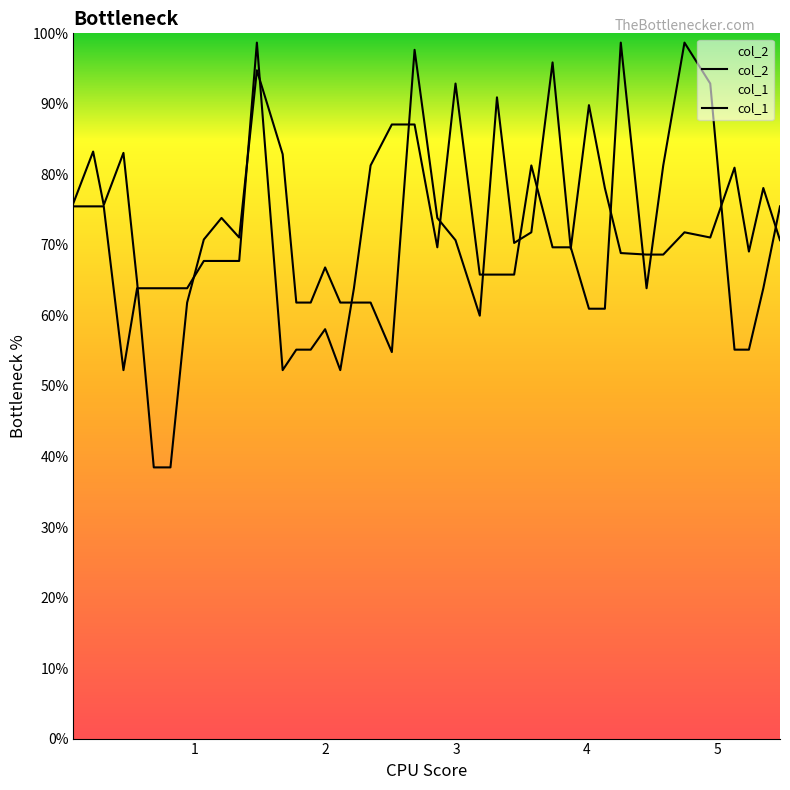

How many series are shown in this chart?

2